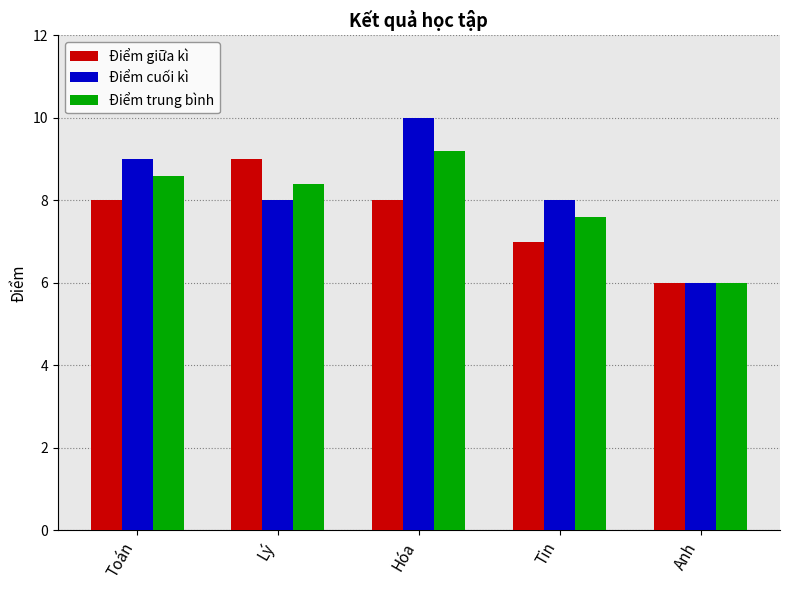

Does the chart contain any negative values?

No